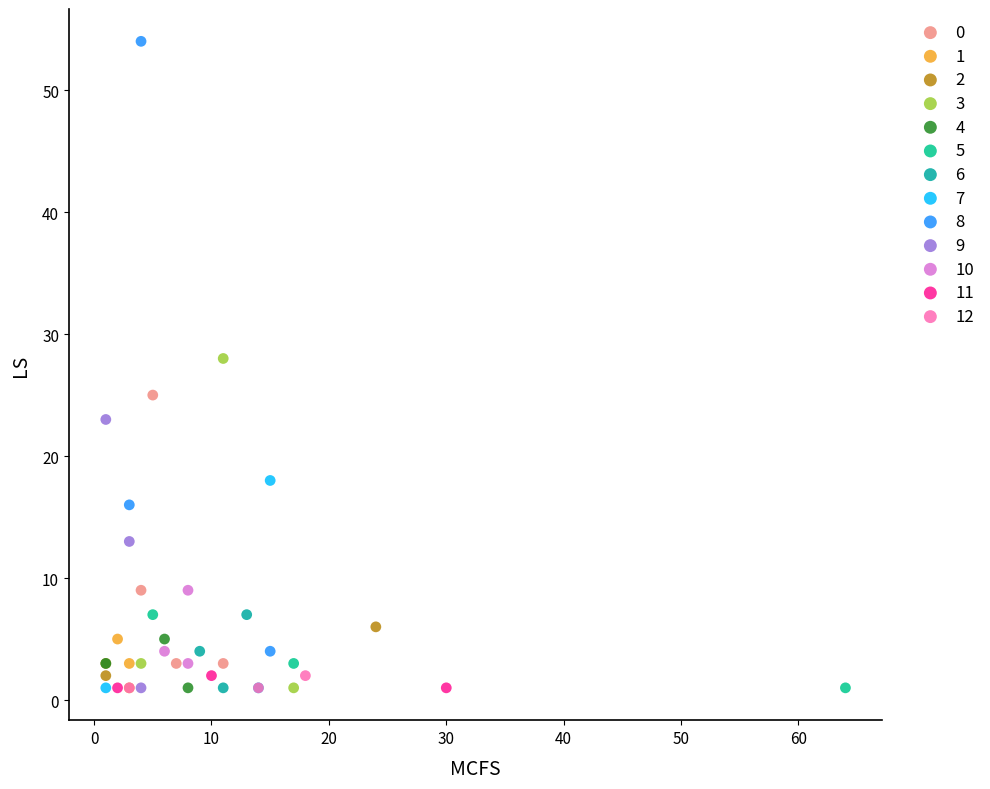

Which series contains the highest Y value?

8